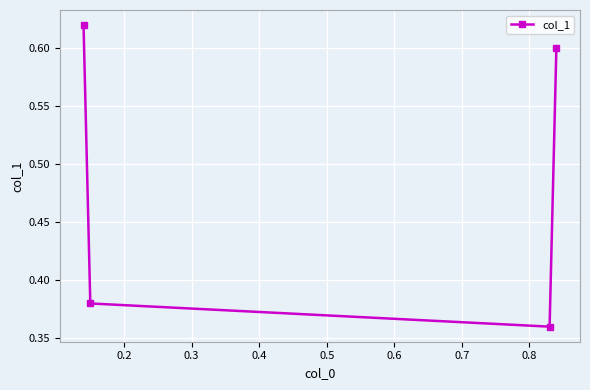

True or false: the data has more than 0 interior local peaks.

False